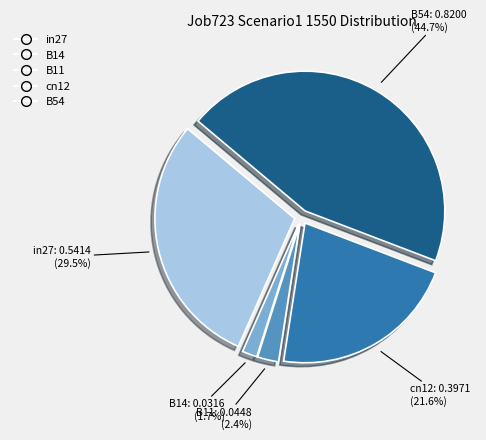

How many slices are in this pie chart?

5